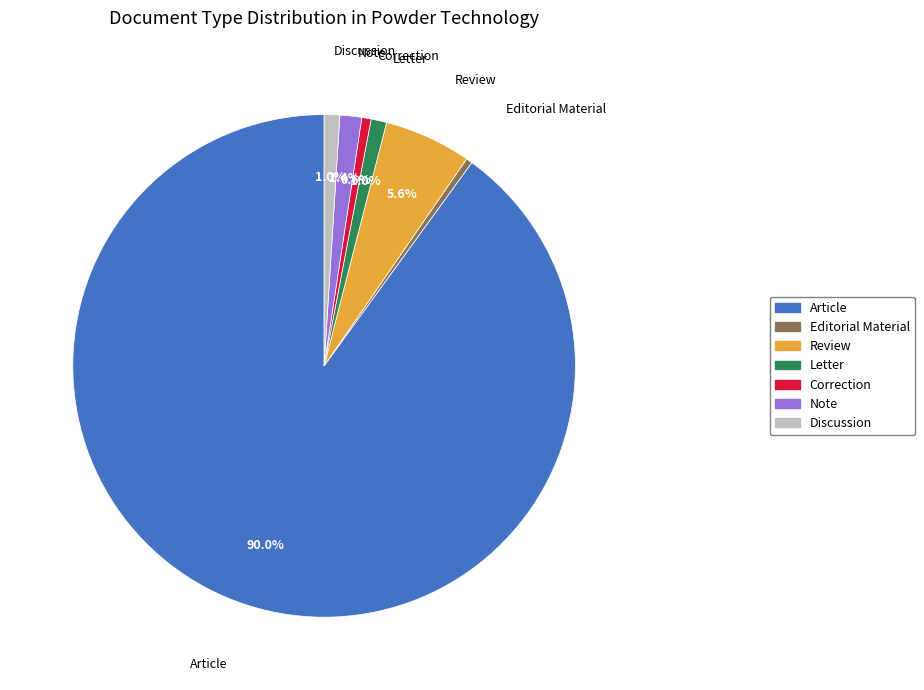

Is there a majority slice in this chart?

Yes